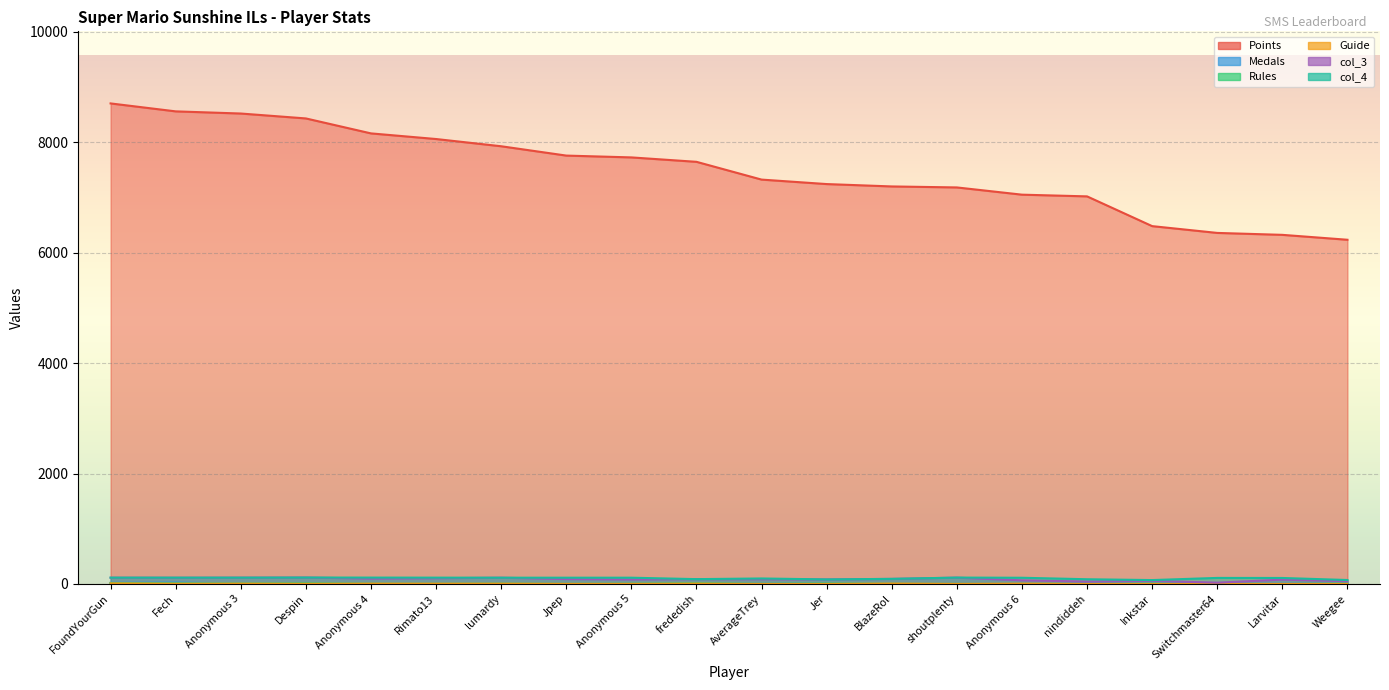

True or false: col_4 and Medals cross at least once.

False